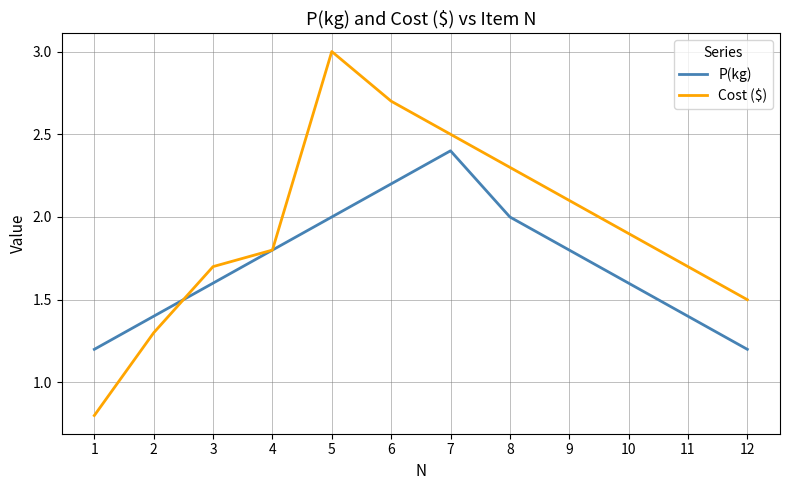

At 9, list the series in order from smallest to largest.

P(kg), Cost ($)